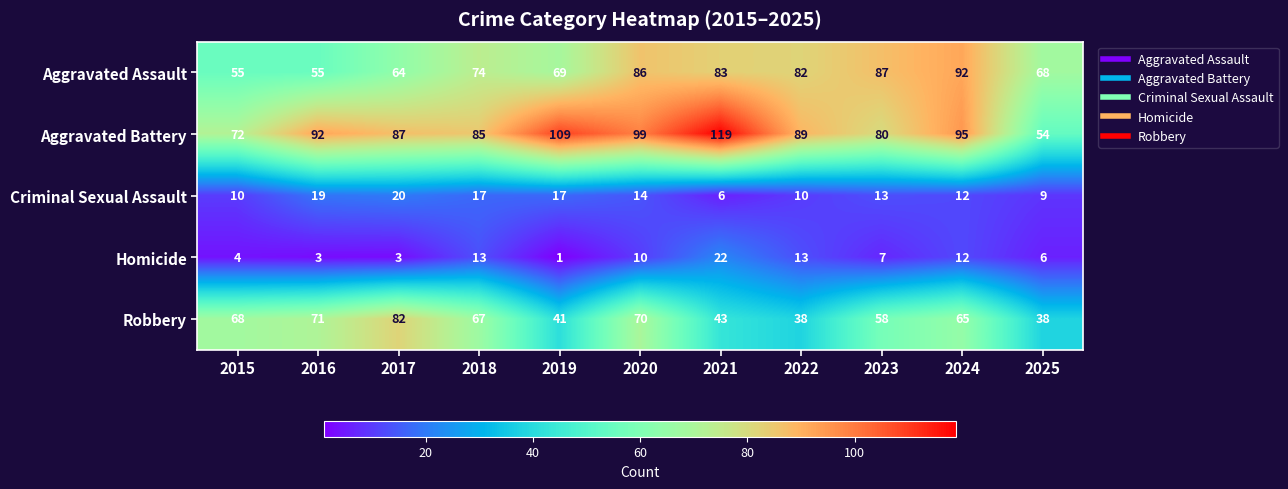

The value of Homicide at 2017 is 3. True or false?

True